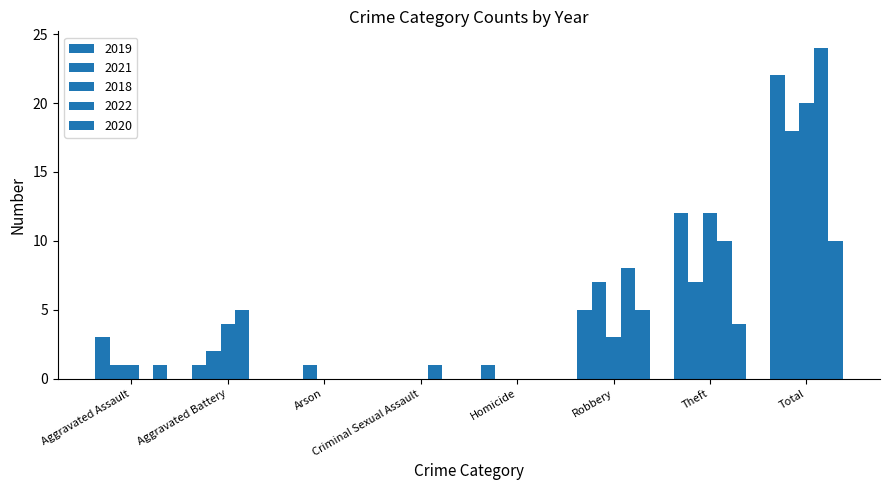

Count the number of data series in this chart.

5